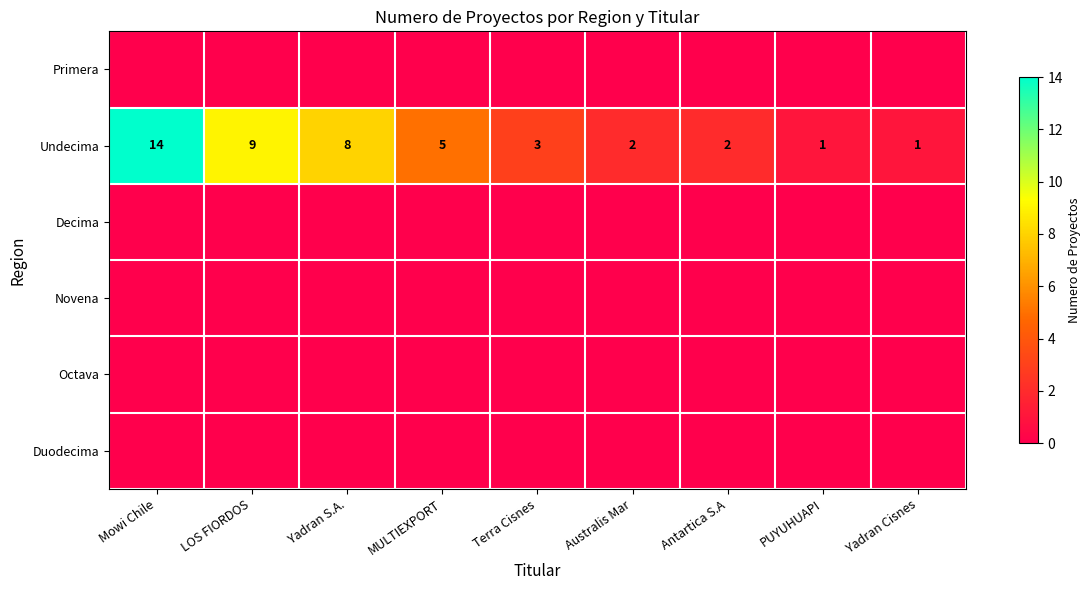

The Undecima series shows 2 at Antartica S.A. True or false?

True